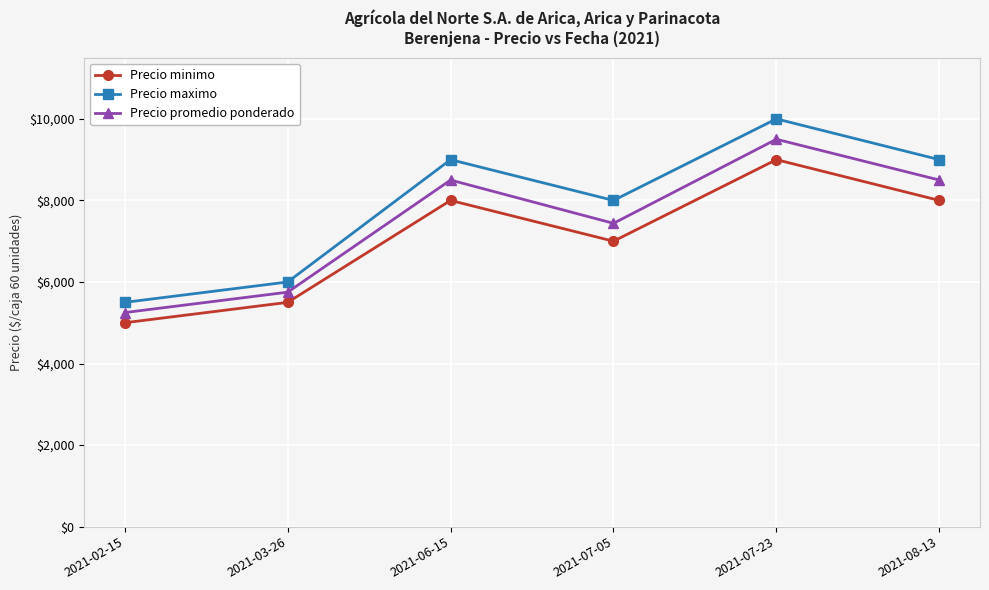

What is the difference between the maximum and minimum values in the Precio promedio ponderado series?

4250